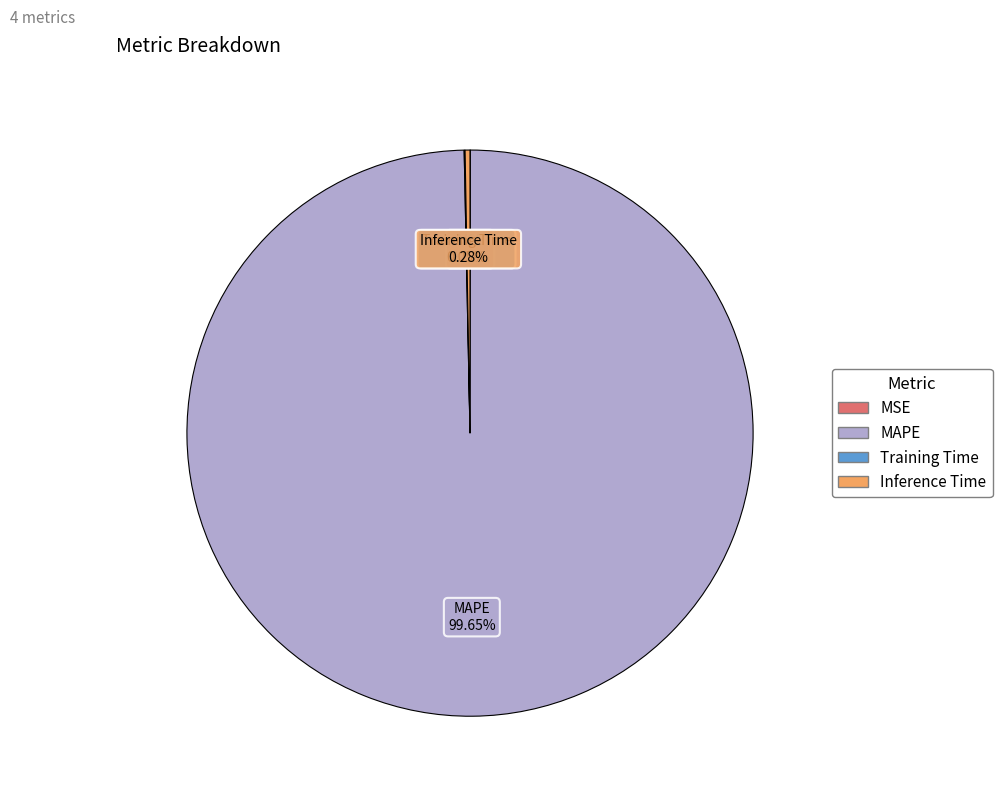

Which category has the biggest portion of the pie?

MAPE